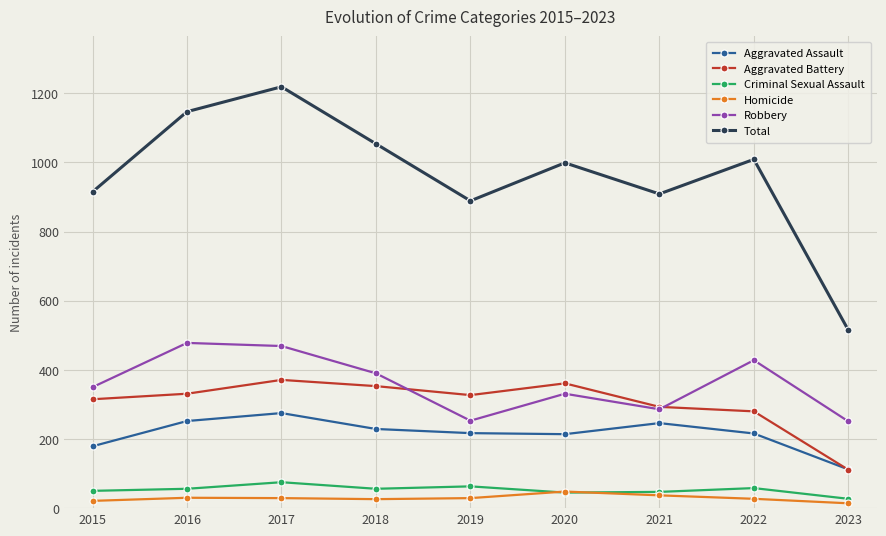

Is the value of Robbery at 2022 greater than the value of Aggravated Battery at 2018?

Yes